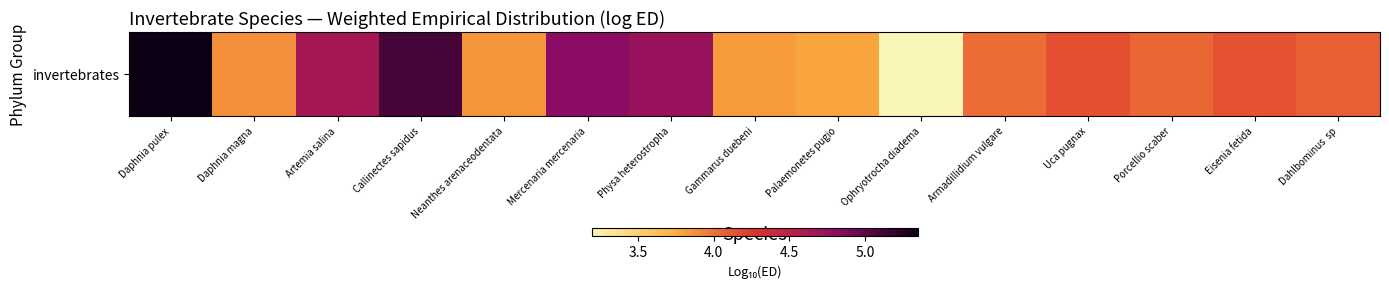

How many data points are less than 4?

5